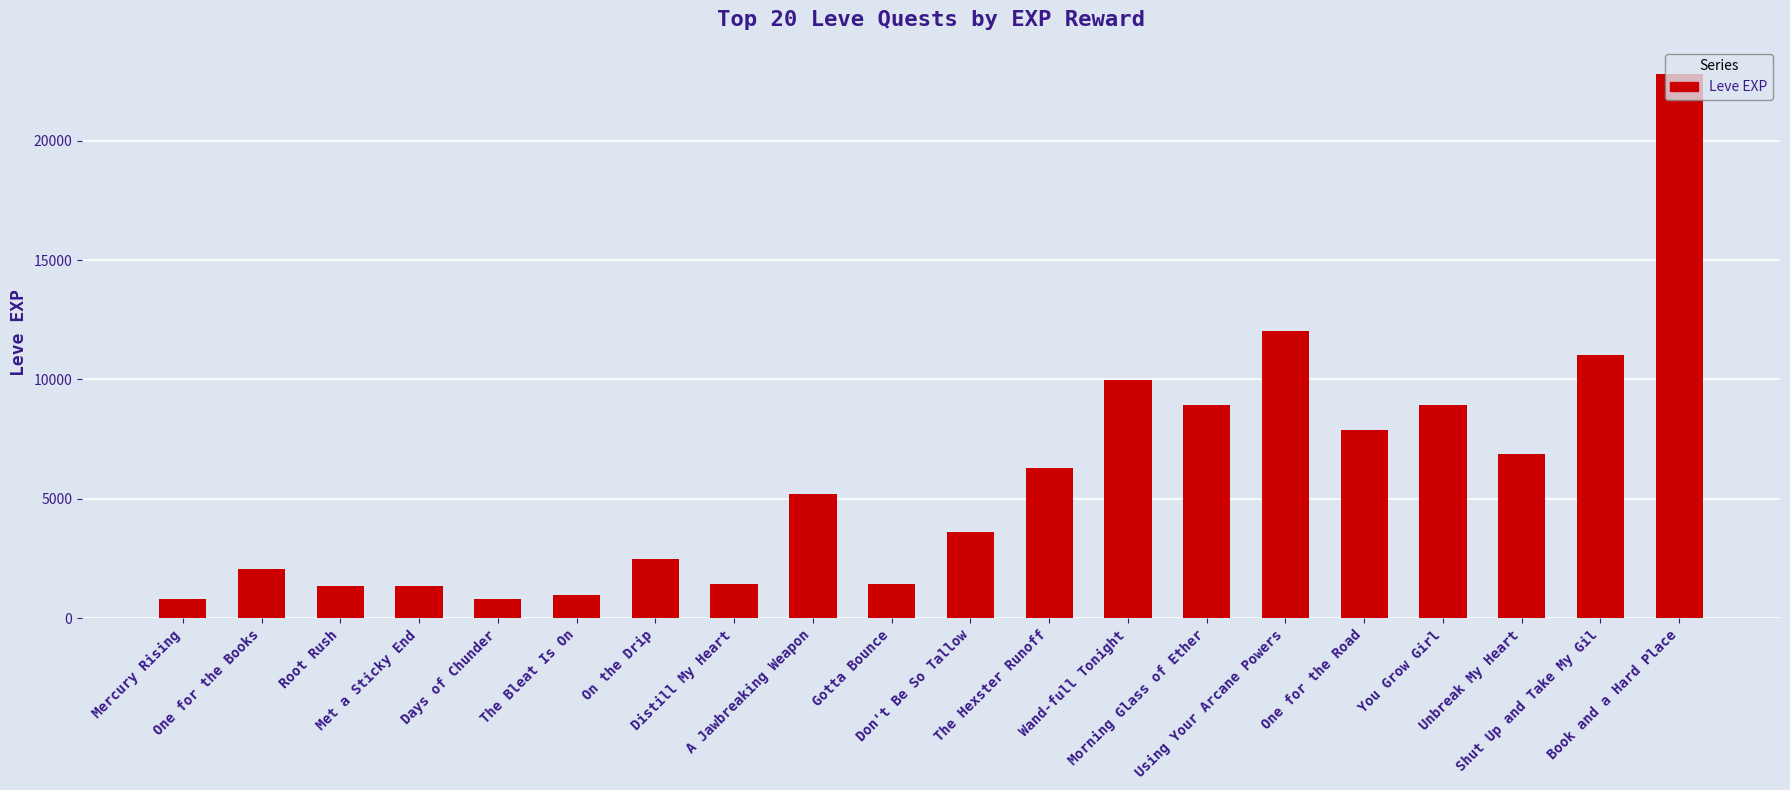

What is the label of the 13th bar from the right?

Distill My Heart